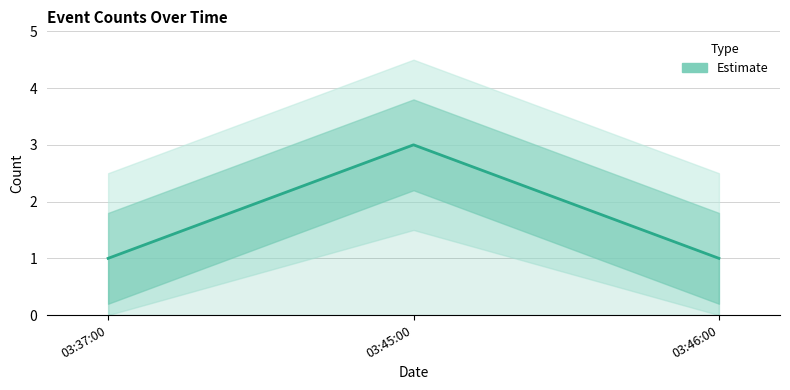

Between 03:37:00 and 03:45:00, which is larger?

03:45:00